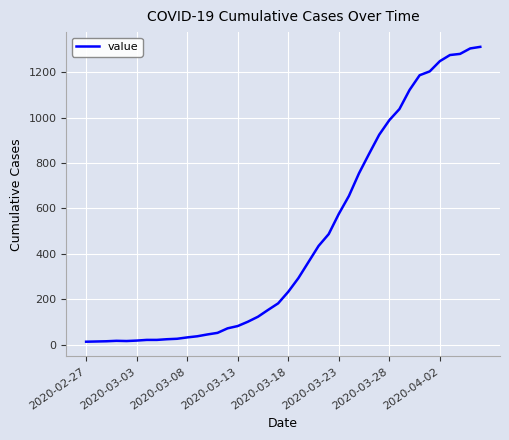

What is the maximum value shown in the chart?

1312